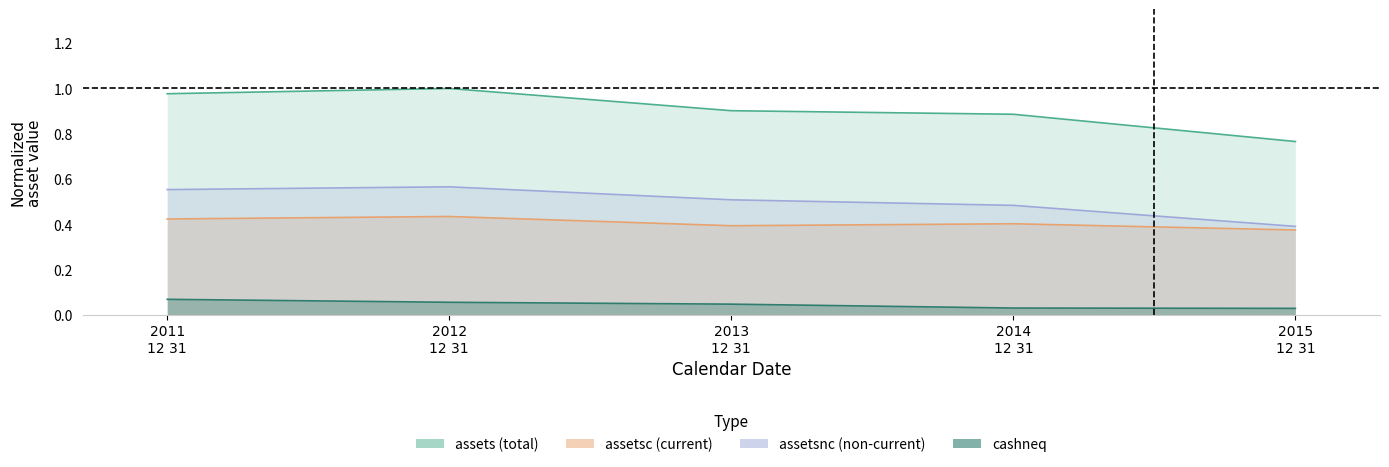

Which series has the largest range (max minus min)?

assets